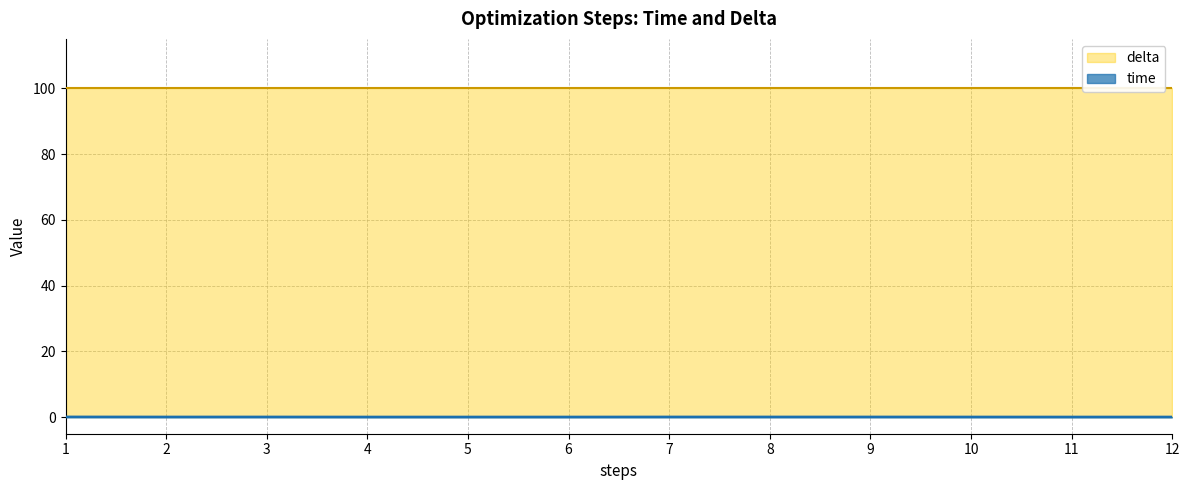

List the labels in order of value, smallest first.

11, 5, 4, 6, 12, 10, 2, 9, 8, 3, 7, 1